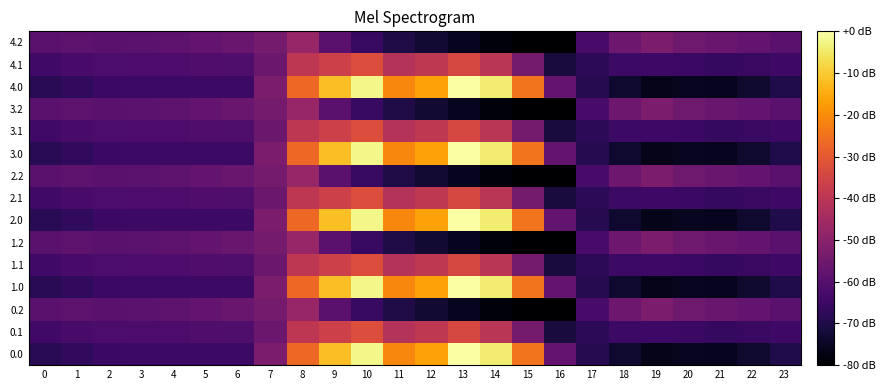

Reading right to left, what are all the values shown in this chart?

0.0: 23=-69.8	22=-73.6	21=-75.8	20=-75.4	19=-76.3	18=-73.4	17=-69.0	16=-57.5	15=-24.6	14=-4.4	13=0.0	12=-16.3	11=-21.2	10=-2.2	9=-11.6	8=-26.9	7=-52.7	6=-64.9	5=-64.7	4=-64.8	3=-64.7	2=-65.0	1=-66.9	0=-68.4
0.1: 23=-64.5	22=-65.5	21=-66.1	20=-65.2	19=-64.5	18=-64.8	17=-67.7	16=-71.5	15=-53.8	14=-40.2	13=-34.2	12=-39.2	11=-41.5	10=-32.6	9=-36.5	8=-39.7	7=-55.9	6=-61.3	5=-61.0	4=-61.7	3=-61.8	2=-62.1	1=-62.7	0=-63.8
0.2: 23=-59.2	22=-57.3	21=-56.3	20=-55.0	19=-52.7	18=-55.5	17=-62.8	16=-80.0	15=-80.0	14=-78.1	13=-75.9	12=-72.6	11=-70.2	10=-65.6	9=-59.3	8=-47.3	7=-54.0	6=-56.4	5=-57.2	4=-58.6	3=-58.9	2=-59.1	1=-58.5	0=-59.2
1.0: 23=-69.8	22=-73.6	21=-75.8	20=-75.4	19=-76.3	18=-73.4	17=-69.0	16=-57.5	15=-24.6	14=-4.4	13=0.0	12=-16.3	11=-21.2	10=-2.2	9=-11.6	8=-26.9	7=-52.7	6=-64.9	5=-64.7	4=-64.8	3=-64.7	2=-65.0	1=-66.9	0=-68.4
1.1: 23=-64.5	22=-65.5	21=-66.1	20=-65.2	19=-64.5	18=-64.8	17=-67.7	16=-71.5	15=-53.8	14=-40.2	13=-34.2	12=-39.2	11=-41.5	10=-32.6	9=-36.5	8=-39.7	7=-55.9	6=-61.3	5=-61.0	4=-61.7	3=-61.8	2=-62.1	1=-62.7	0=-63.8
1.2: 23=-59.2	22=-57.3	21=-56.3	20=-55.0	19=-52.7	18=-55.5	17=-62.8	16=-80.0	15=-80.0	14=-78.1	13=-75.9	12=-72.6	11=-70.2	10=-65.6	9=-59.3	8=-47.3	7=-54.0	6=-56.4	5=-57.2	4=-58.6	3=-58.9	2=-59.1	1=-58.5	0=-59.2
2.0: 23=-69.8	22=-73.6	21=-75.8	20=-75.4	19=-76.3	18=-73.4	17=-69.0	16=-57.5	15=-24.6	14=-4.4	13=0.0	12=-16.3	11=-21.2	10=-2.2	9=-11.6	8=-26.9	7=-52.7	6=-64.9	5=-64.7	4=-64.8	3=-64.7	2=-65.0	1=-66.9	0=-68.4
2.1: 23=-64.5	22=-65.5	21=-66.1	20=-65.2	19=-64.5	18=-64.8	17=-67.7	16=-71.5	15=-53.8	14=-40.2	13=-34.2	12=-39.2	11=-41.5	10=-32.6	9=-36.5	8=-39.7	7=-55.9	6=-61.3	5=-61.0	4=-61.7	3=-61.8	2=-62.1	1=-62.7	0=-63.8
2.2: 23=-59.2	22=-57.3	21=-56.3	20=-55.0	19=-52.7	18=-55.5	17=-62.8	16=-80.0	15=-80.0	14=-78.1	13=-75.9	12=-72.6	11=-70.2	10=-65.6	9=-59.3	8=-47.3	7=-54.0	6=-56.4	5=-57.2	4=-58.6	3=-58.9	2=-59.1	1=-58.5	0=-59.2
3.0: 23=-69.8	22=-73.6	21=-75.8	20=-75.4	19=-76.3	18=-73.4	17=-69.0	16=-57.5	15=-24.6	14=-4.4	13=0.0	12=-16.3	11=-21.2	10=-2.2	9=-11.6	8=-26.9	7=-52.7	6=-64.9	5=-64.7	4=-64.8	3=-64.7	2=-65.0	1=-66.9	0=-68.4
3.1: 23=-64.5	22=-65.5	21=-66.1	20=-65.2	19=-64.5	18=-64.8	17=-67.7	16=-71.5	15=-53.8	14=-40.2	13=-34.2	12=-39.2	11=-41.5	10=-32.6	9=-36.5	8=-39.7	7=-55.9	6=-61.3	5=-61.0	4=-61.7	3=-61.8	2=-62.1	1=-62.7	0=-63.8
3.2: 23=-59.2	22=-57.3	21=-56.3	20=-55.0	19=-52.7	18=-55.5	17=-62.8	16=-80.0	15=-80.0	14=-78.1	13=-75.9	12=-72.6	11=-70.2	10=-65.6	9=-59.3	8=-47.3	7=-54.0	6=-56.4	5=-57.2	4=-58.6	3=-58.9	2=-59.1	1=-58.5	0=-59.2
4.0: 23=-69.8	22=-73.6	21=-75.8	20=-75.4	19=-76.3	18=-73.4	17=-69.0	16=-57.5	15=-24.6	14=-4.4	13=0.0	12=-16.3	11=-21.2	10=-2.2	9=-11.6	8=-26.9	7=-52.7	6=-64.9	5=-64.7	4=-64.8	3=-64.7	2=-65.0	1=-66.9	0=-68.4
4.1: 23=-64.5	22=-65.5	21=-66.1	20=-65.2	19=-64.5	18=-64.8	17=-67.7	16=-71.5	15=-53.8	14=-40.2	13=-34.2	12=-39.2	11=-41.5	10=-32.6	9=-36.5	8=-39.7	7=-55.9	6=-61.3	5=-61.0	4=-61.7	3=-61.8	2=-62.1	1=-62.7	0=-63.8
4.2: 23=-59.2	22=-57.3	21=-56.3	20=-55.0	19=-52.7	18=-55.5	17=-62.8	16=-80.0	15=-80.0	14=-78.1	13=-75.9	12=-72.6	11=-70.2	10=-65.6	9=-59.3	8=-47.3	7=-54.0	6=-56.4	5=-57.2	4=-58.6	3=-58.9	2=-59.1	1=-58.5	0=-59.2